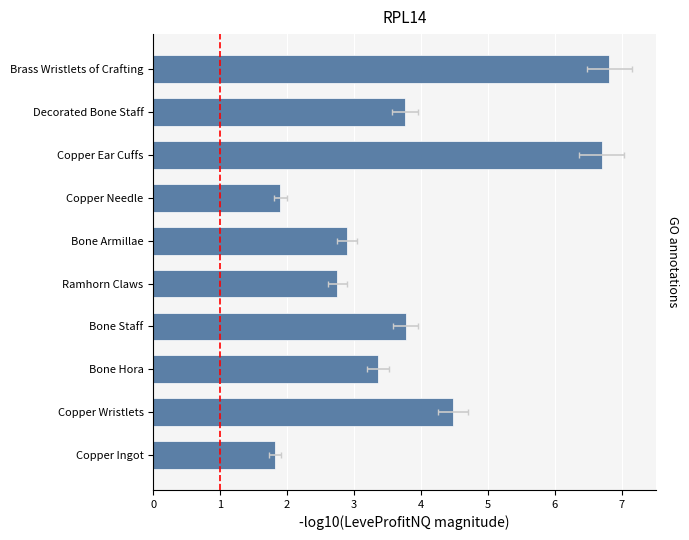

Between Copper Ingot and Copper Wristlets, which is larger?

Copper Wristlets